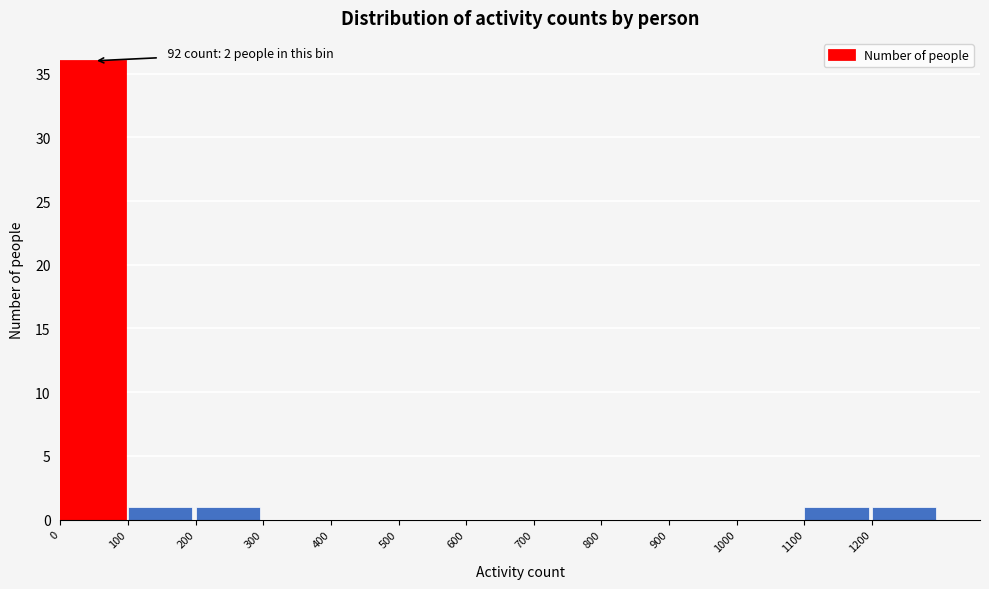

Over which range of the x-axis is the bar tallest?

0 to 100